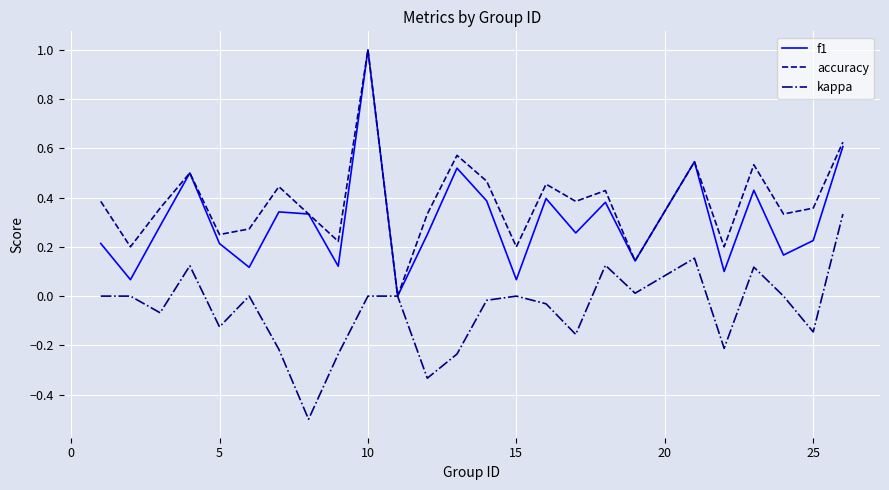

Which series has the largest total across all categories?

accuracy